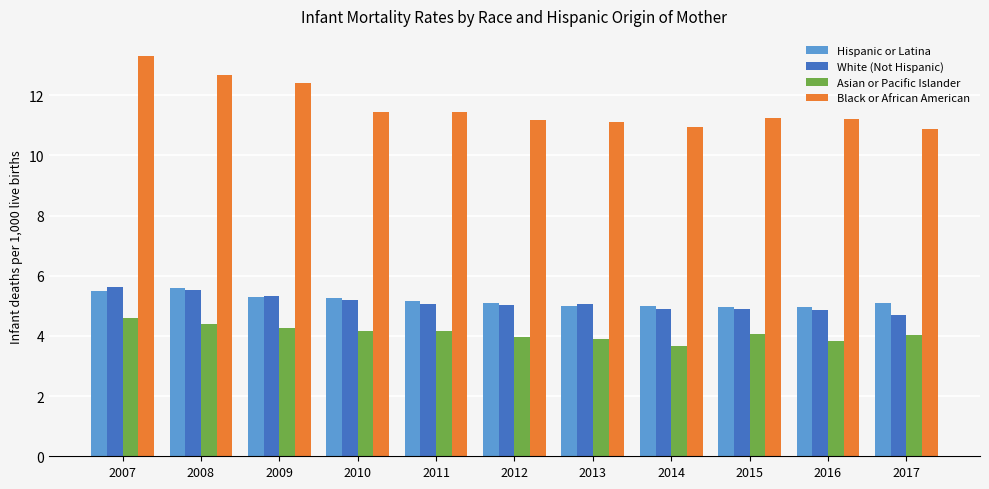

What is the average value of the Asian or Pacific Islander series?

4.1